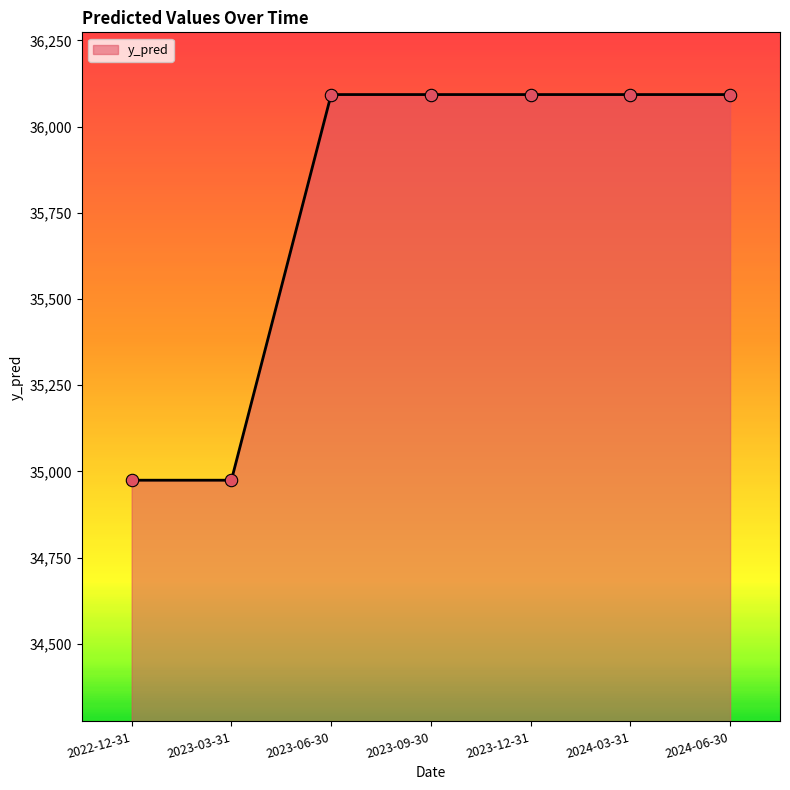

Approximately how many times larger is the value at 2024-03-31 compared to 2023-12-31?

1.0